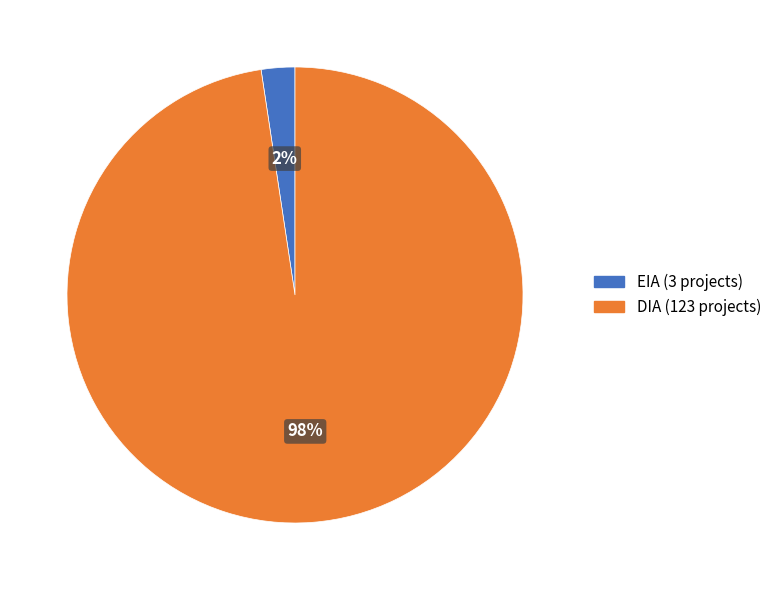

Does any single category account for the majority?

Yes